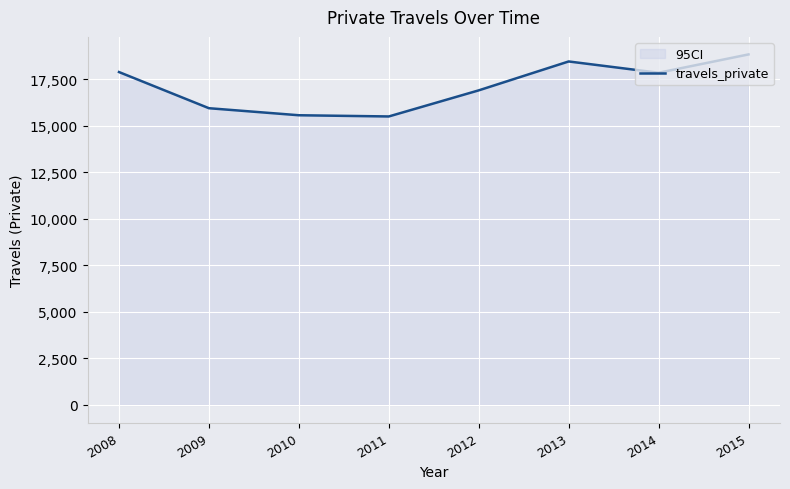

Which label corresponds to the smallest value in the chart?

2011